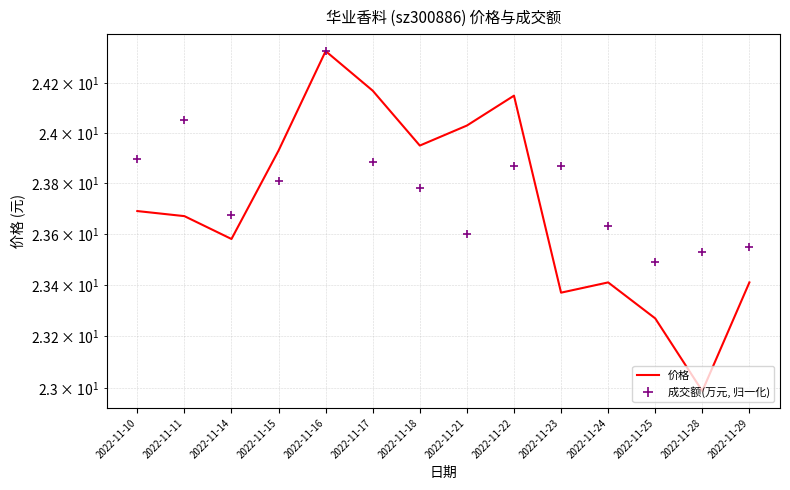

Does the chart display data point markers on the line(s)?

No